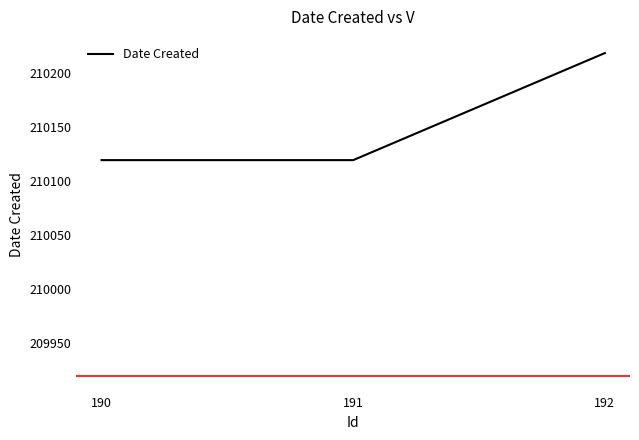

How many distinct data groups are displayed?

1